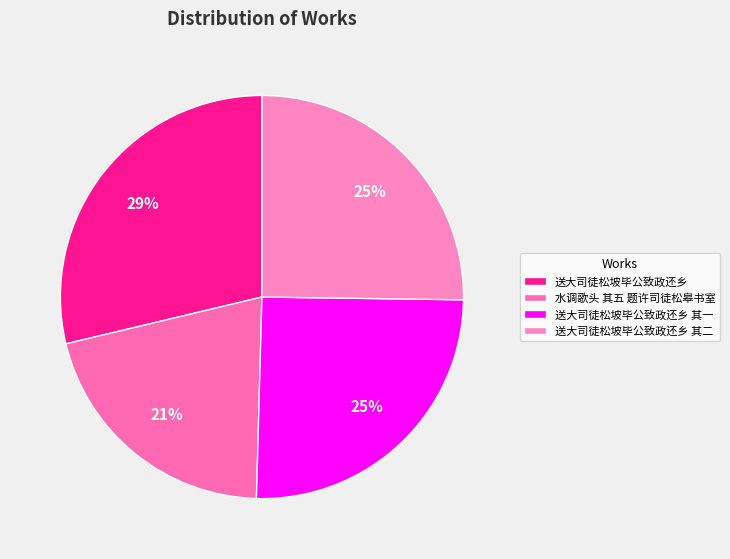

To the nearest percent, what is the combined percentage of 送大司徒松坡毕公致政还乡 其一 and 送大司徒松坡毕公致政还乡 其二?

50%